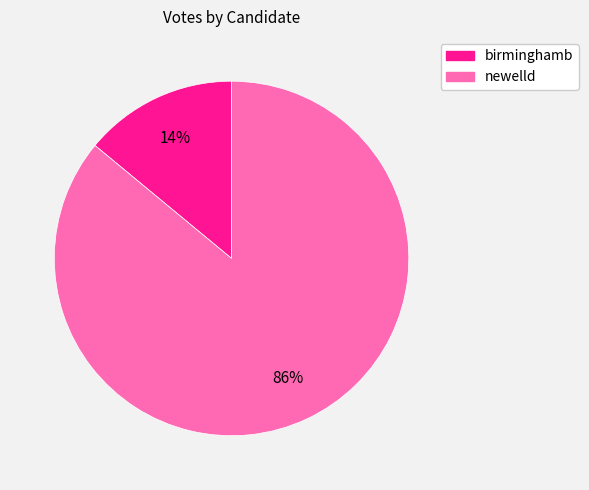

Is there any slice that represents more than half of the pie?

Yes